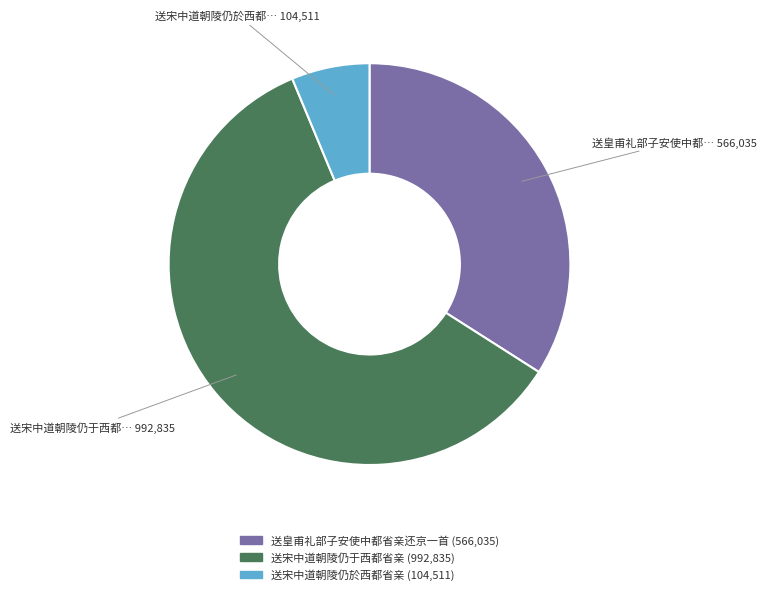

Between 送宋中道朝陵仍于西都省亲 and 送宋中道朝陵仍於西都省亲, which is larger?

送宋中道朝陵仍于西都省亲